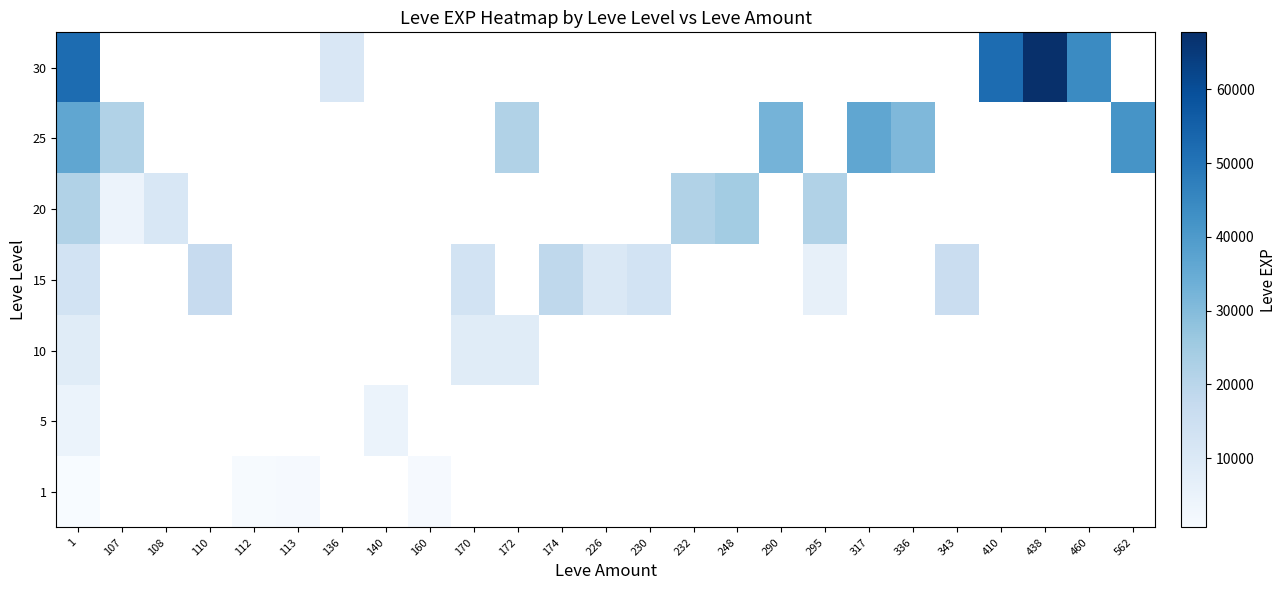

Count the number of data series in this chart.

7